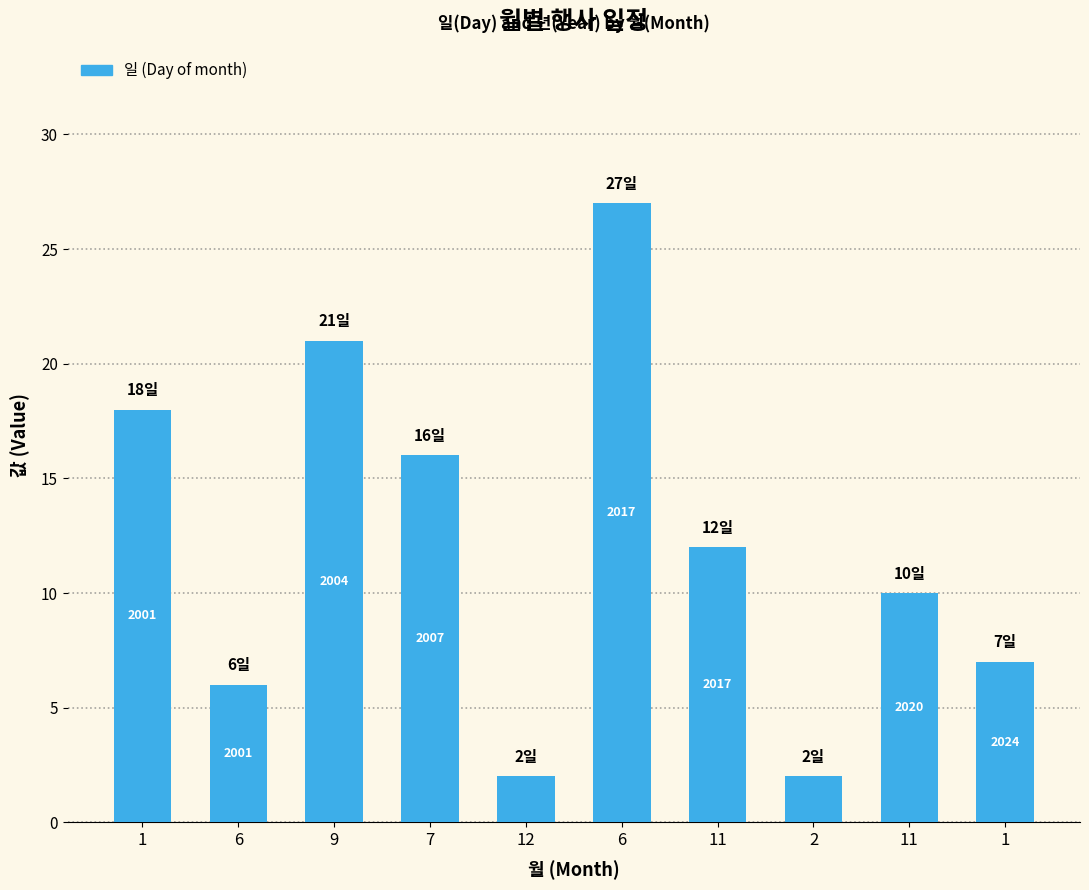

What is the difference between the values at 7 and 2?

14